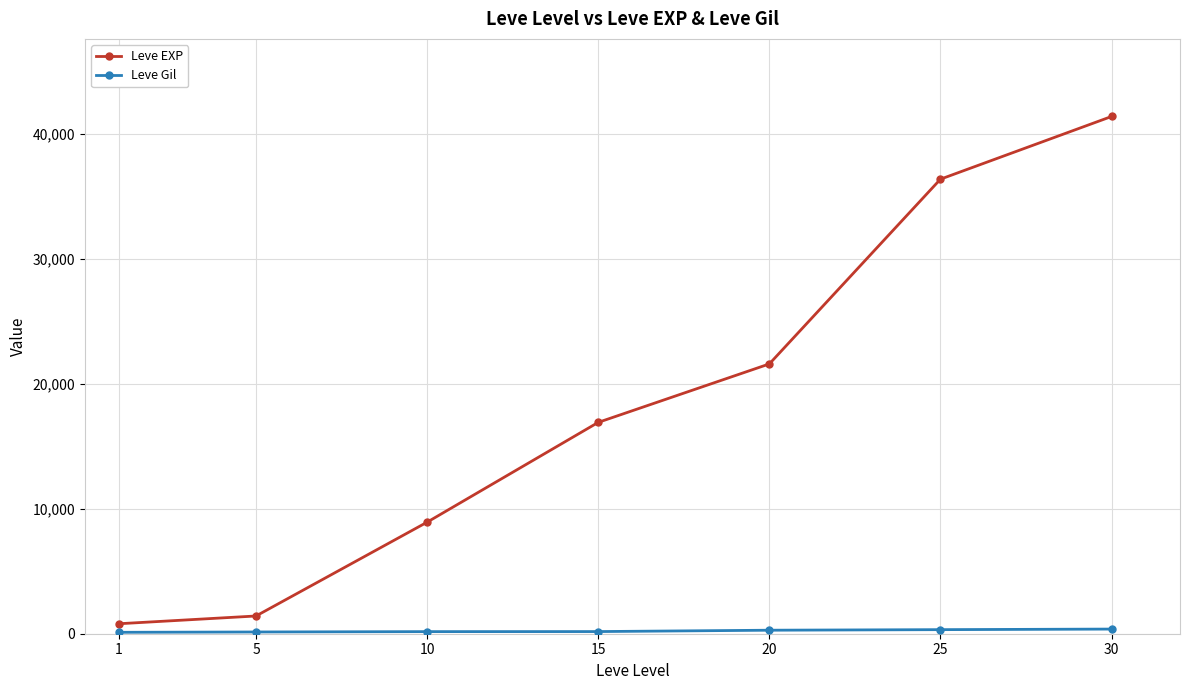

Which series changed the most between 1 and 20?

Leve EXP